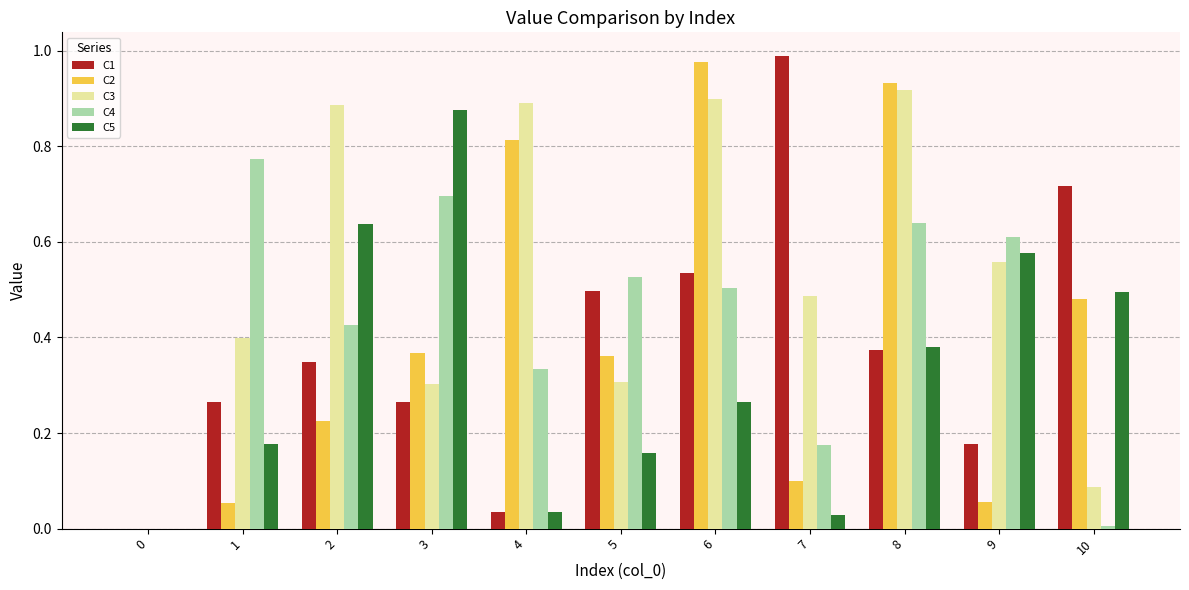

The C1 series shows 0.9 at 6. True or false?

False